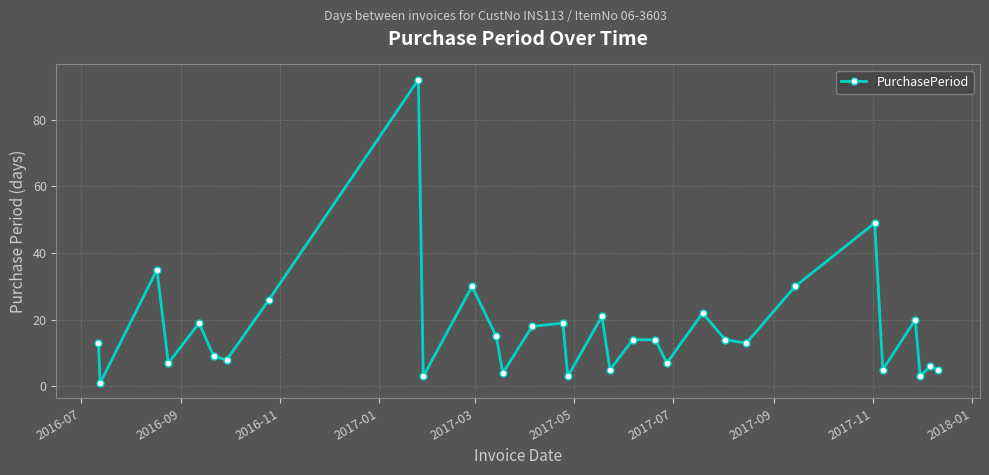

What is the maximum value shown in the chart?

92